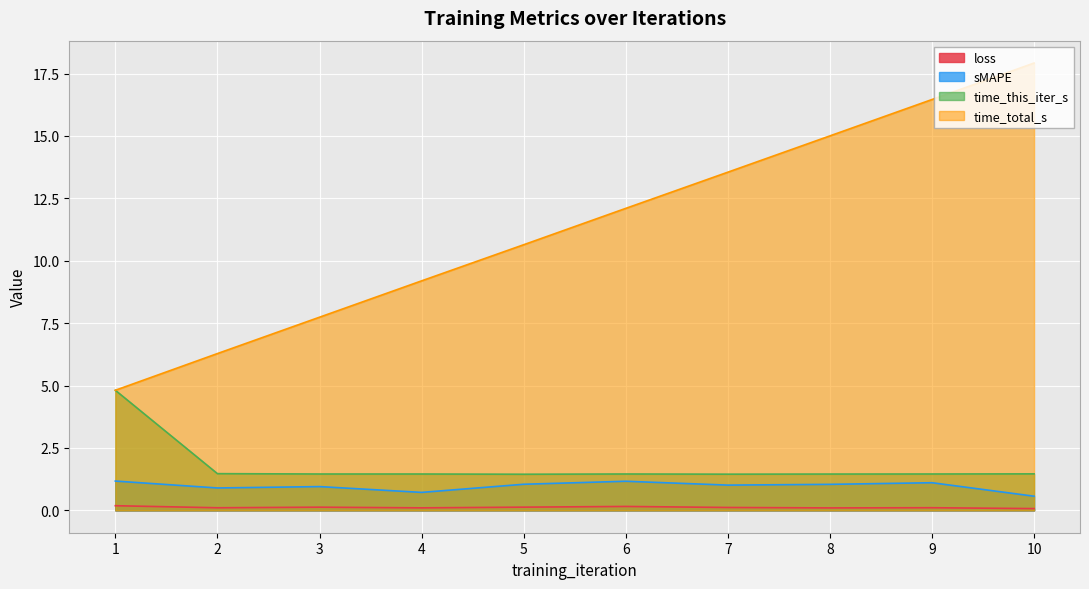

Count the number of data series in this chart.

4